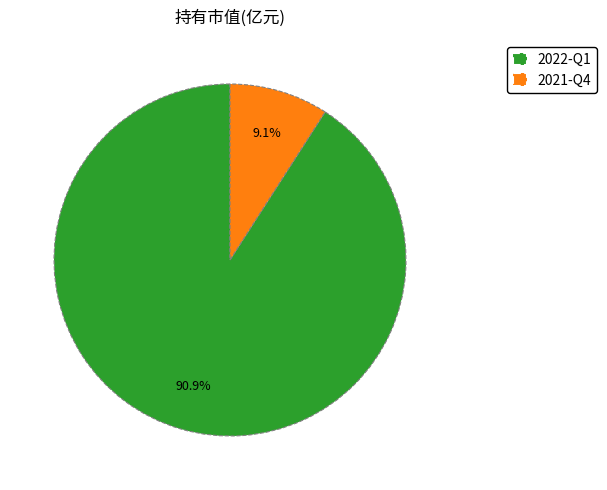

What percentage is the 2022-Q1 slice, to the nearest percent?

91%